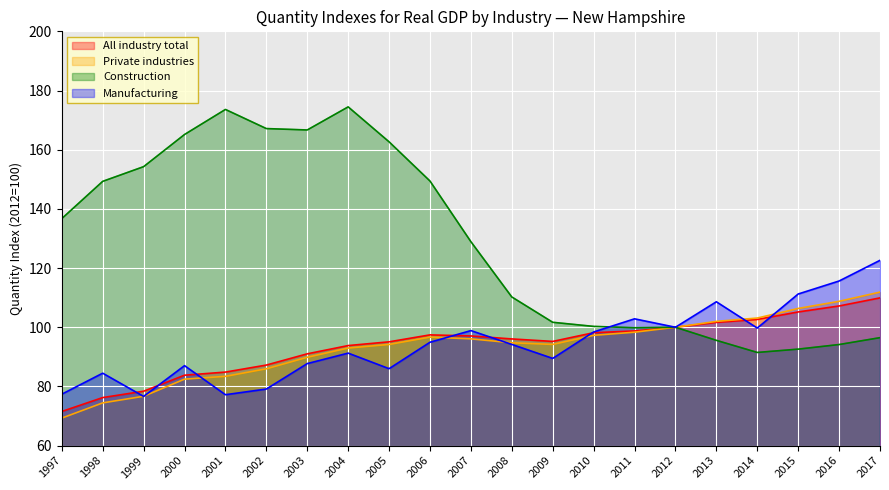

How many interior local peaks does the Construction series have?

3